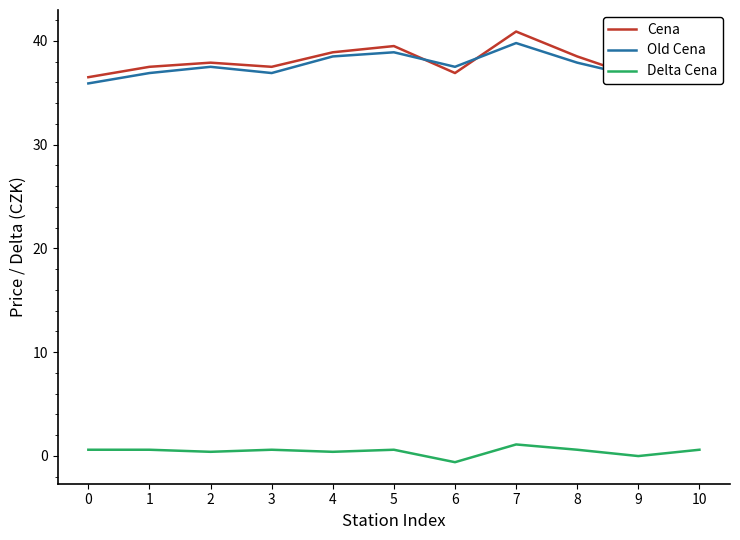

How many lines are shown in the chart?

3